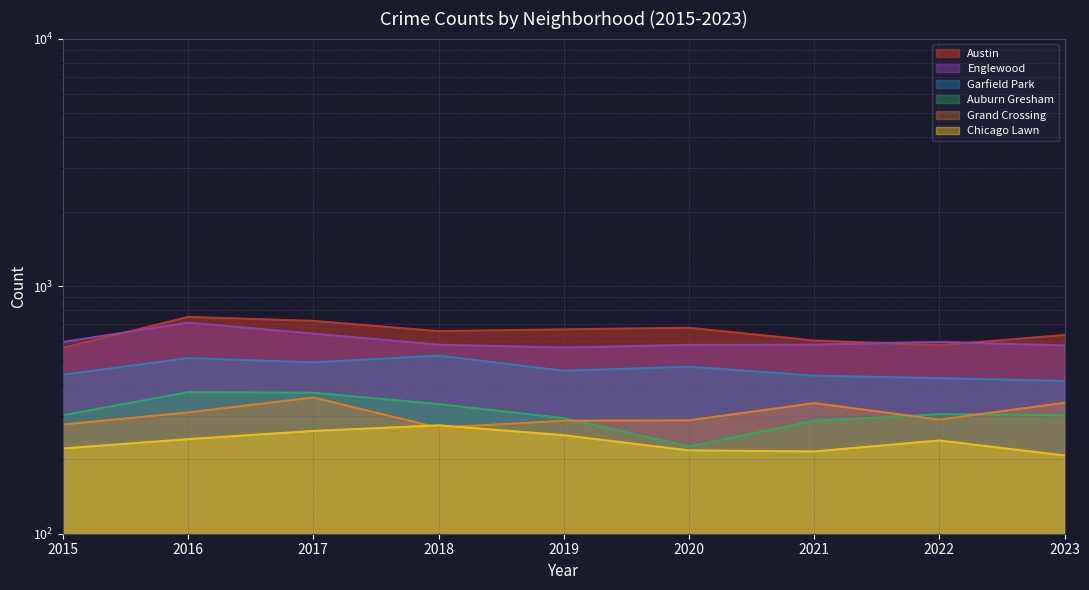

Is the value of Austin at 2023 greater than the value of Auburn Gresham at 2020?

Yes